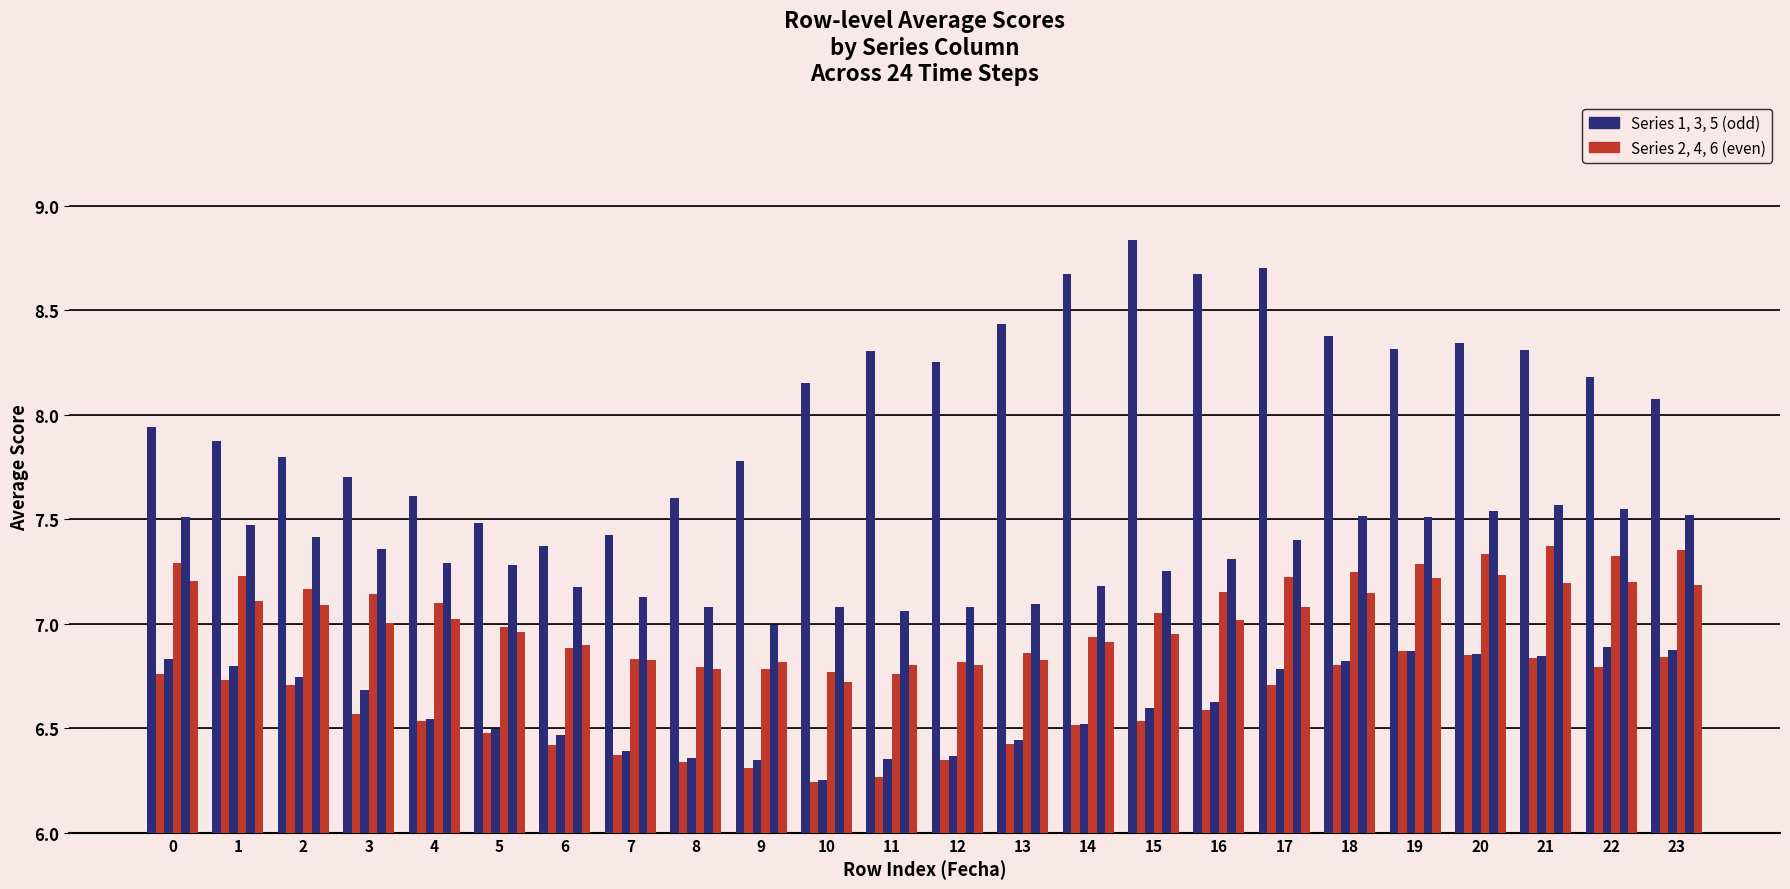

Does the chart contain any negative values?

No